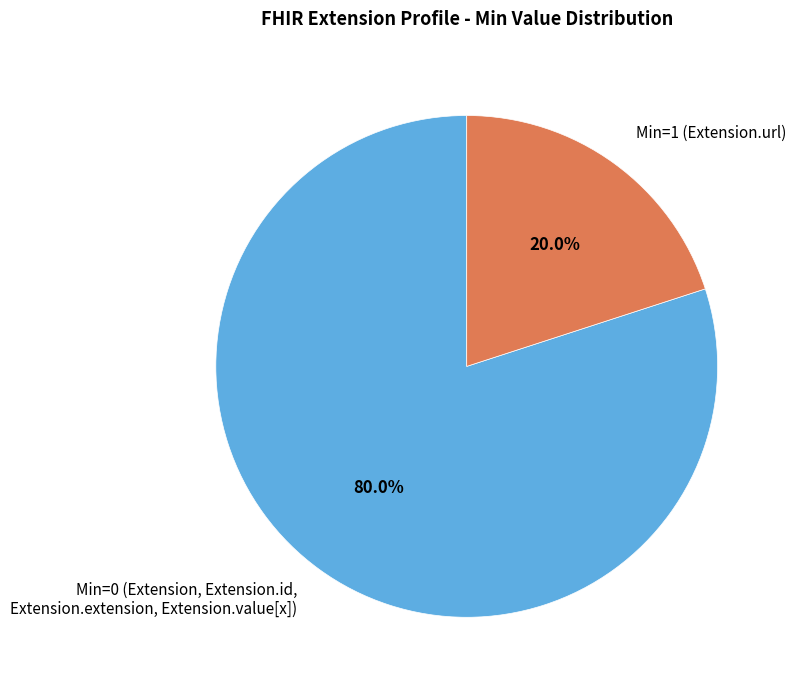

Count the number of slices in the pie.

2